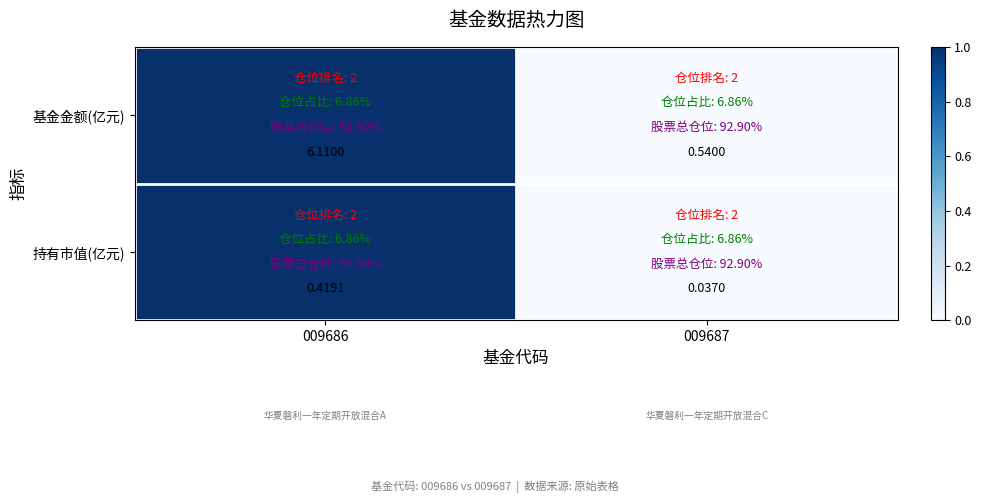

Count the number of data series in this chart.

2